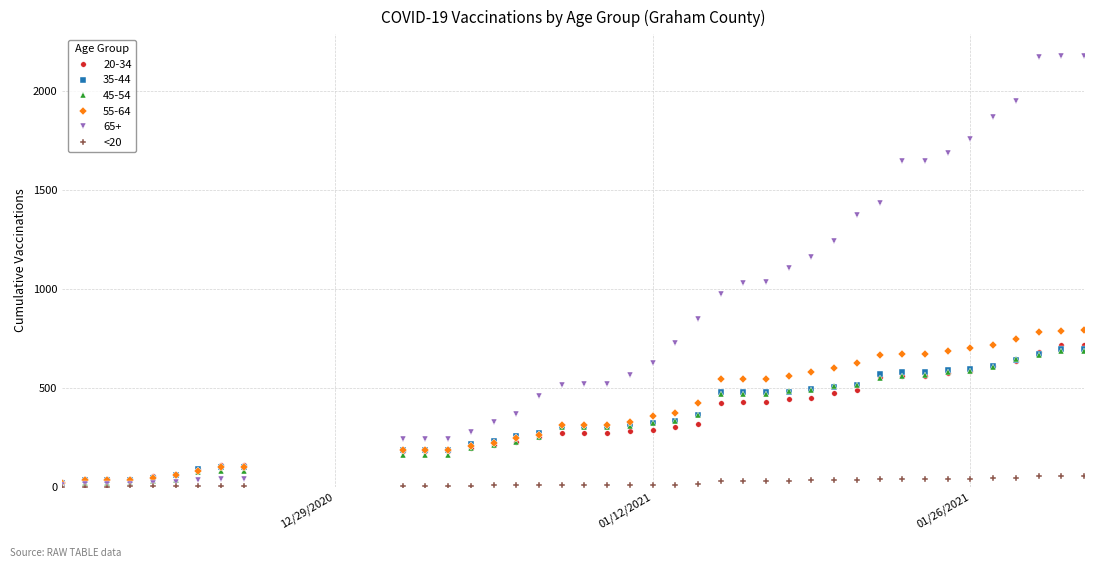

Which series has the largest range (max minus min)?

65+